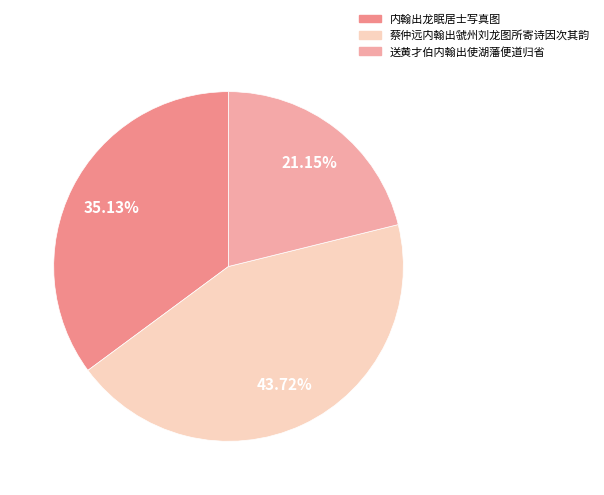

To the nearest percent, what is the difference between the largest and smallest slice percentages?

23%